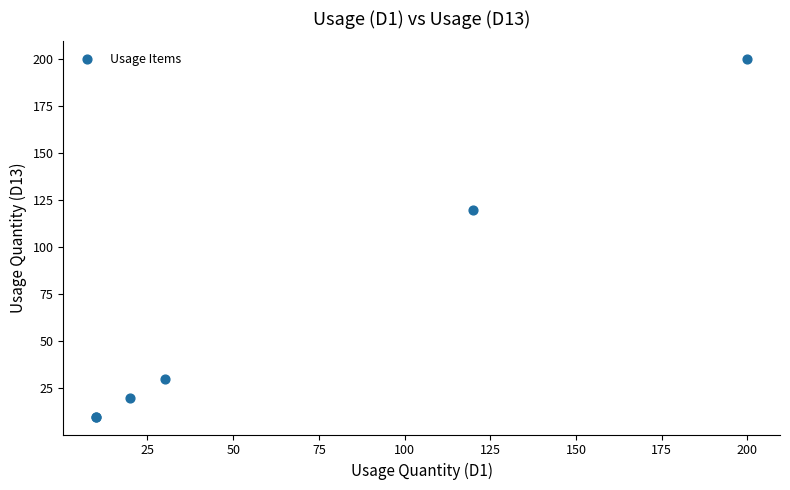

What Y value in the scatter plot is closest to 105?

120